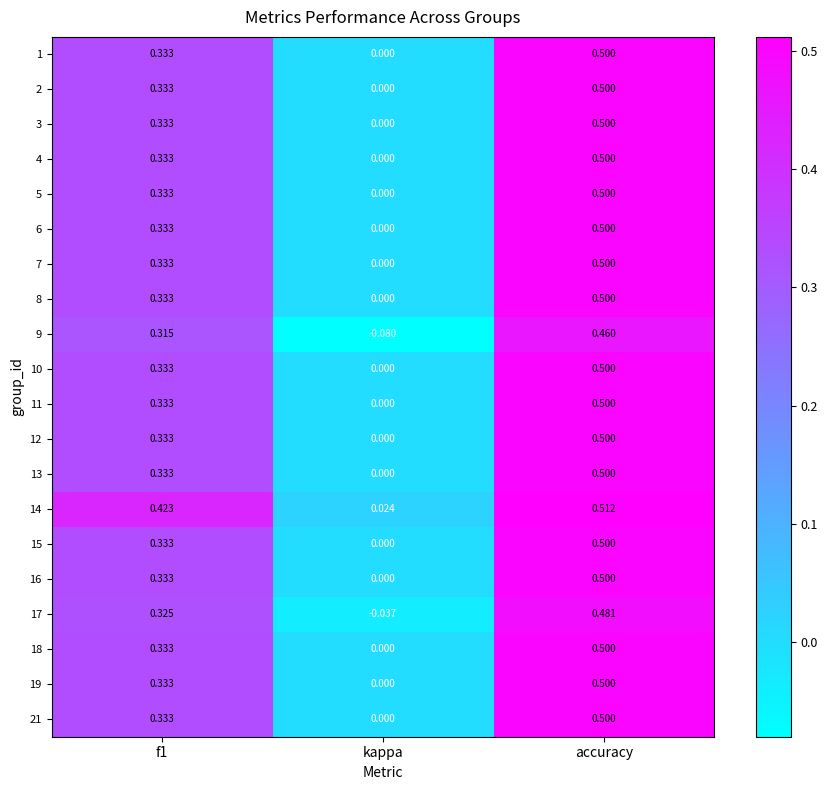

Which label corresponds to the smallest value in the chart?

kappa